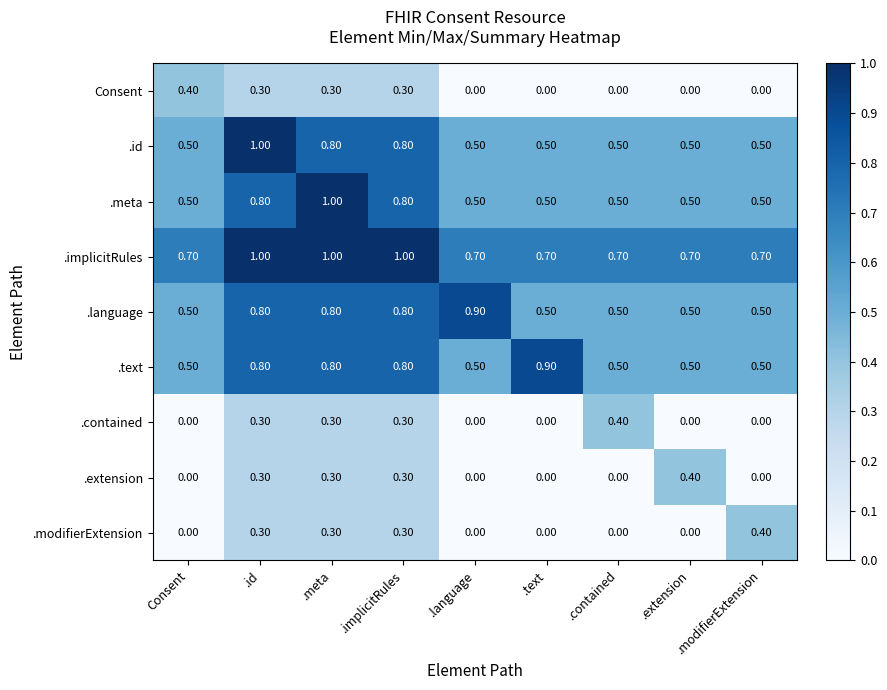

What is the greatest value displayed?

1.0